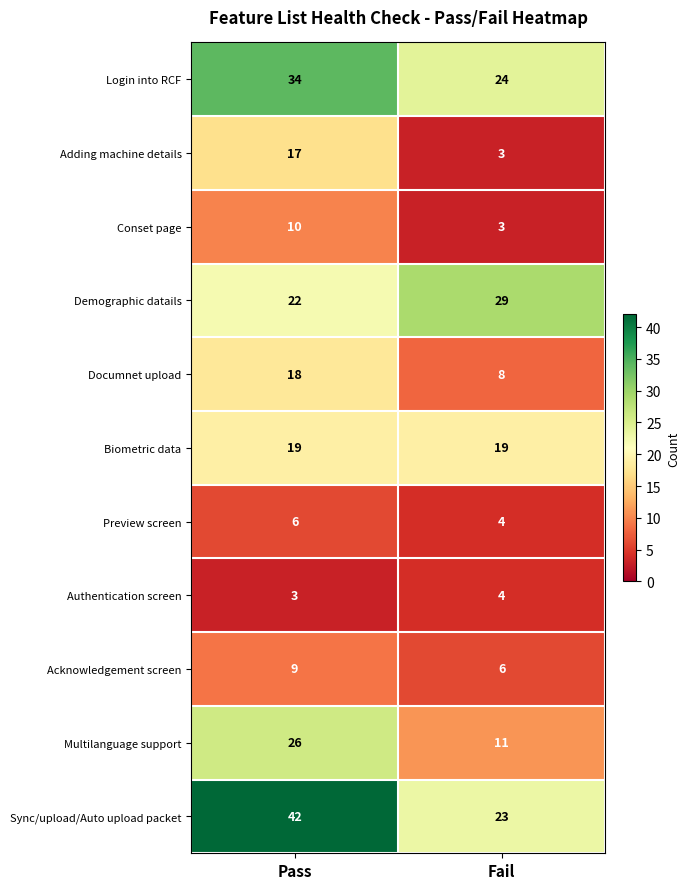

Reading left to right, what are all the values shown in this chart?

Login into RCF: 34	24
Adding machine details: 17	3
Conset page: 10	3
Demographic datails: 22	29
Documnet upload: 18	8
Biometric data: 19	19
Preview screen: 6	4
Authentication screen: 3	4
Acknowledgement screen: 9	6
Multilanguage support: 26	11
Sync/upload/Auto upload packet: 42	23